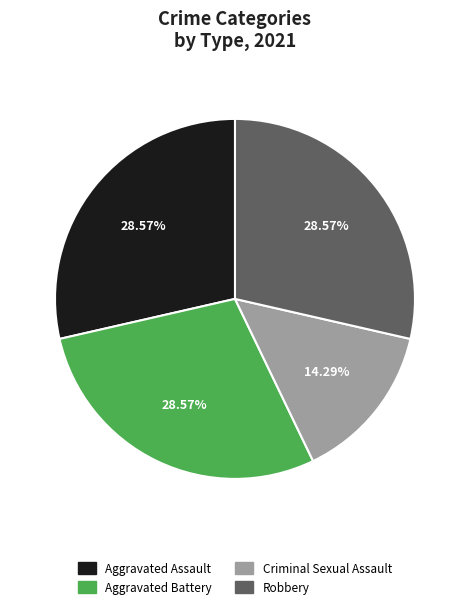

Is Aggravated Assault the majority of the pie?

No